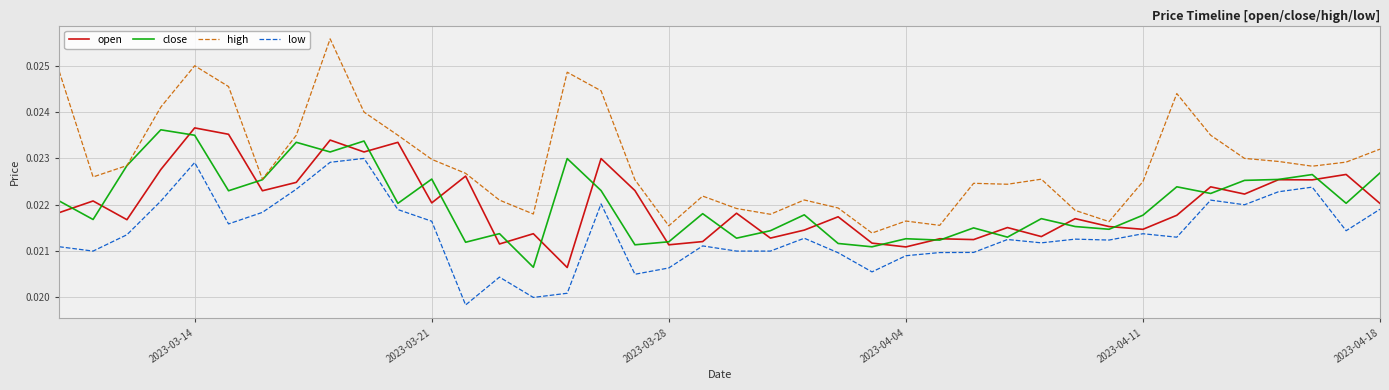

In close, how many points are lower than both neighbors (excluding endpoints)?

14